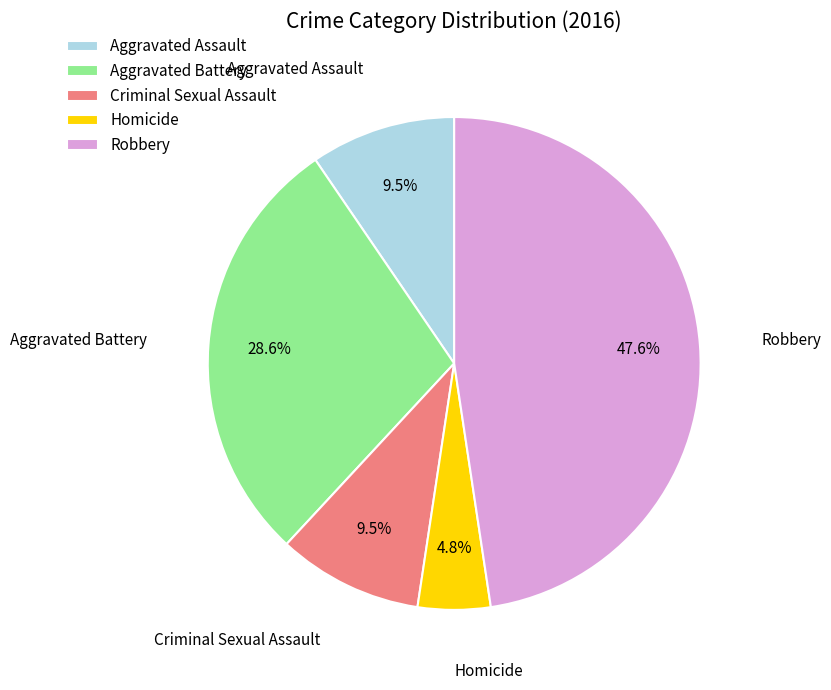

To the nearest percent, what is the difference between the Aggravated Assault and Homicide slice percentages?

5%